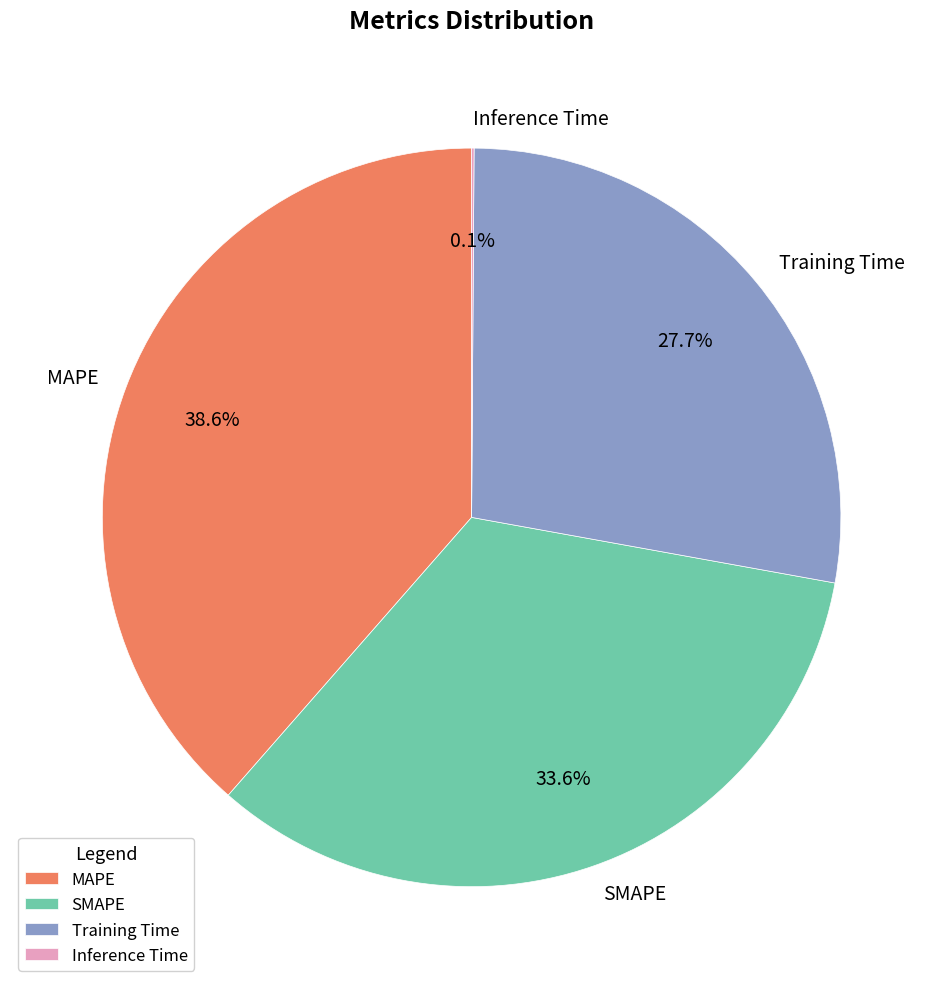

Which category has the biggest portion of the pie?

MAPE